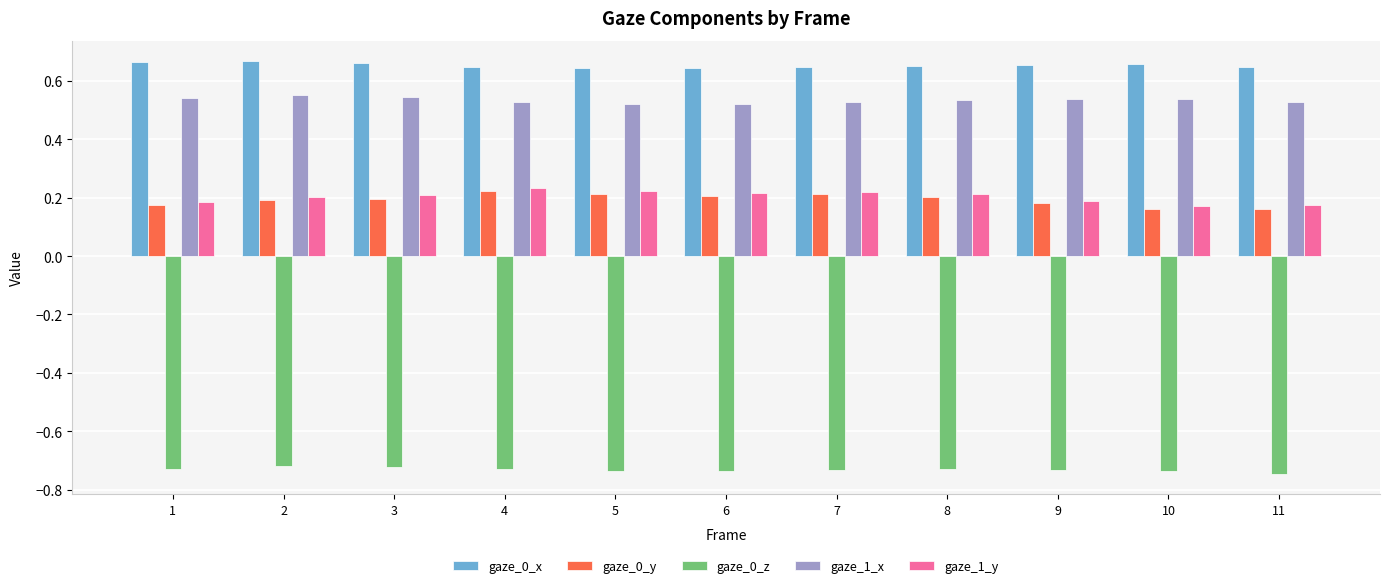

What are all the series names shown in the legend?

gaze_0_x, gaze_0_y, gaze_0_z, gaze_1_x, gaze_1_y